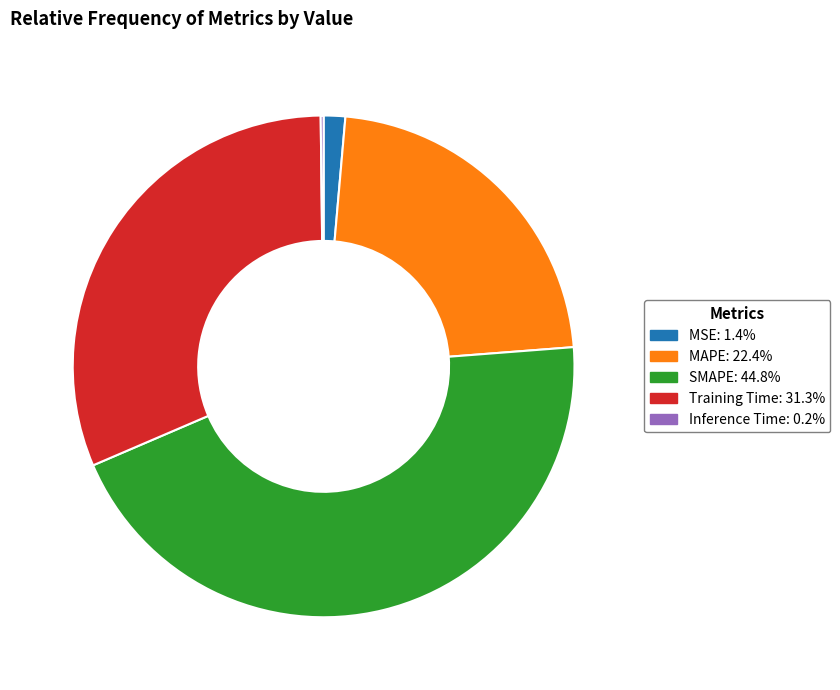

Which has a higher value, MSE or SMAPE?

SMAPE